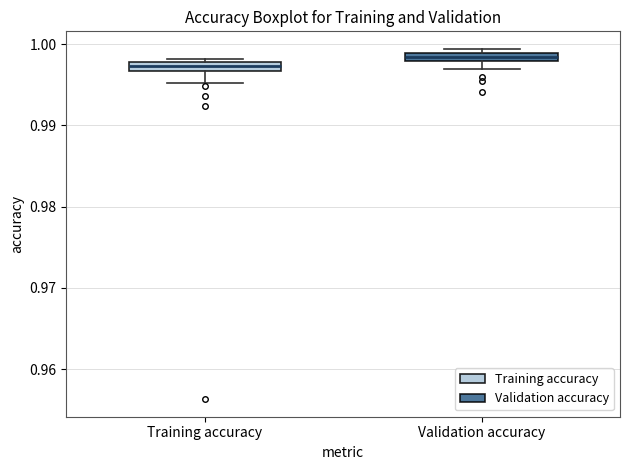

Which box has the lowest median line?

Training accuracy